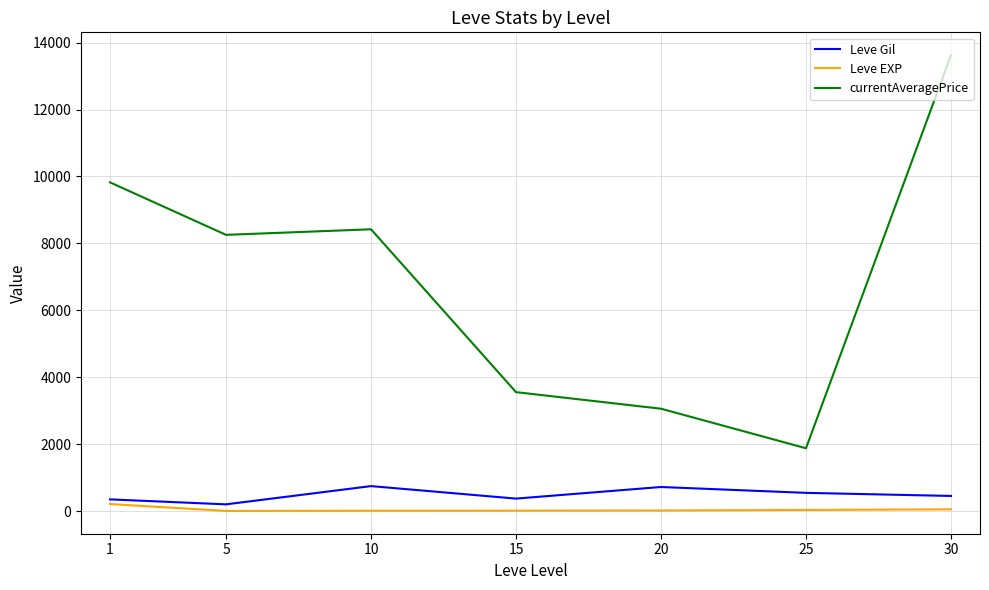

Where does the Leve EXP series first go above 18?

1